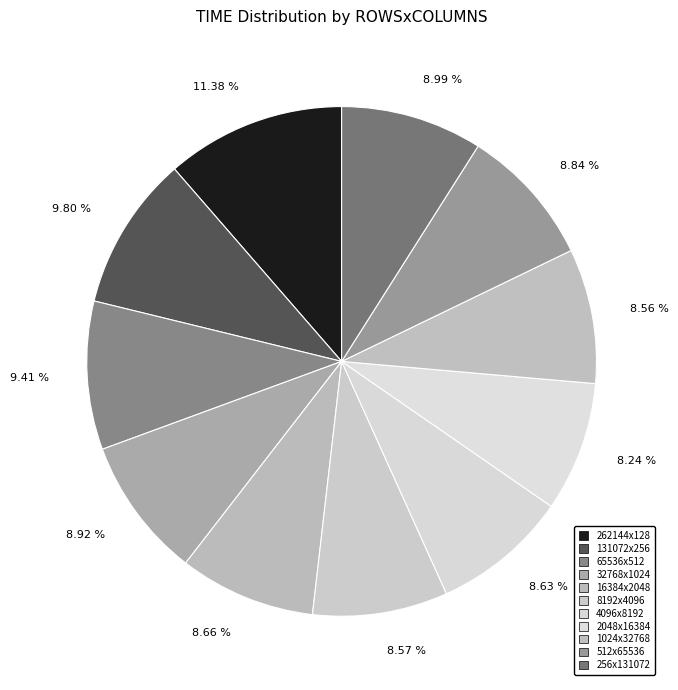

Which slice is the largest?

262144x128